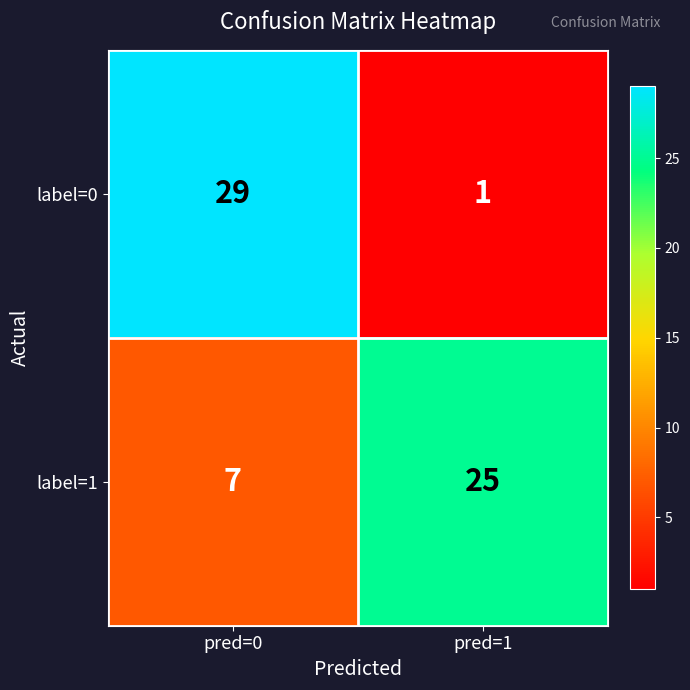

The value of label=1 at pred=0 is 11. True or false?

False